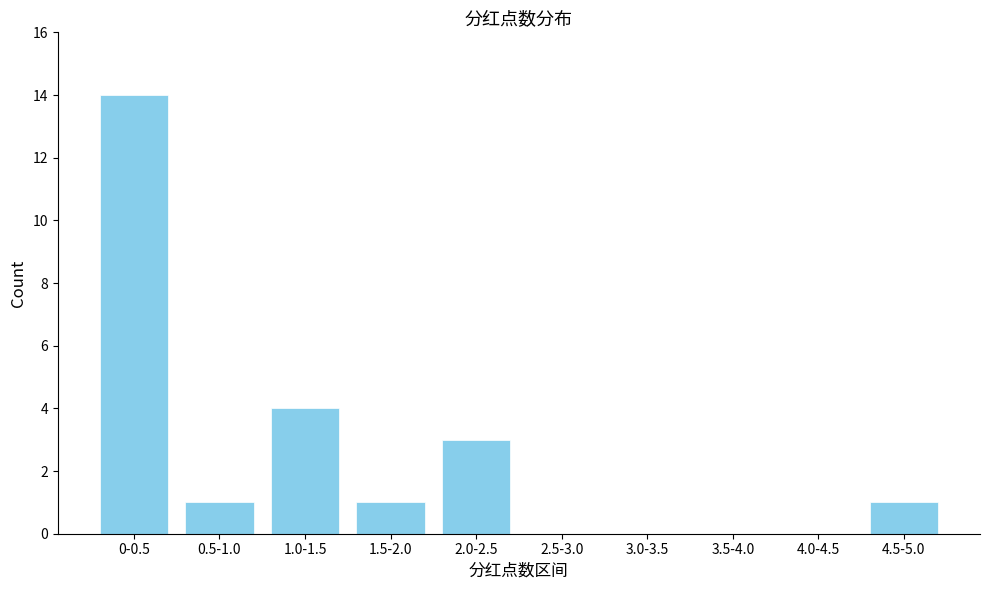

Reading left to right, what are all the values shown in this chart?

0-0.5=14	0.5-1.0=1	1.0-1.5=4	1.5-2.0=1	2.0-2.5=3	2.5-3.0=0	3.0-3.5=0	3.5-4.0=0	4.0-4.5=0	4.5-5.0=1